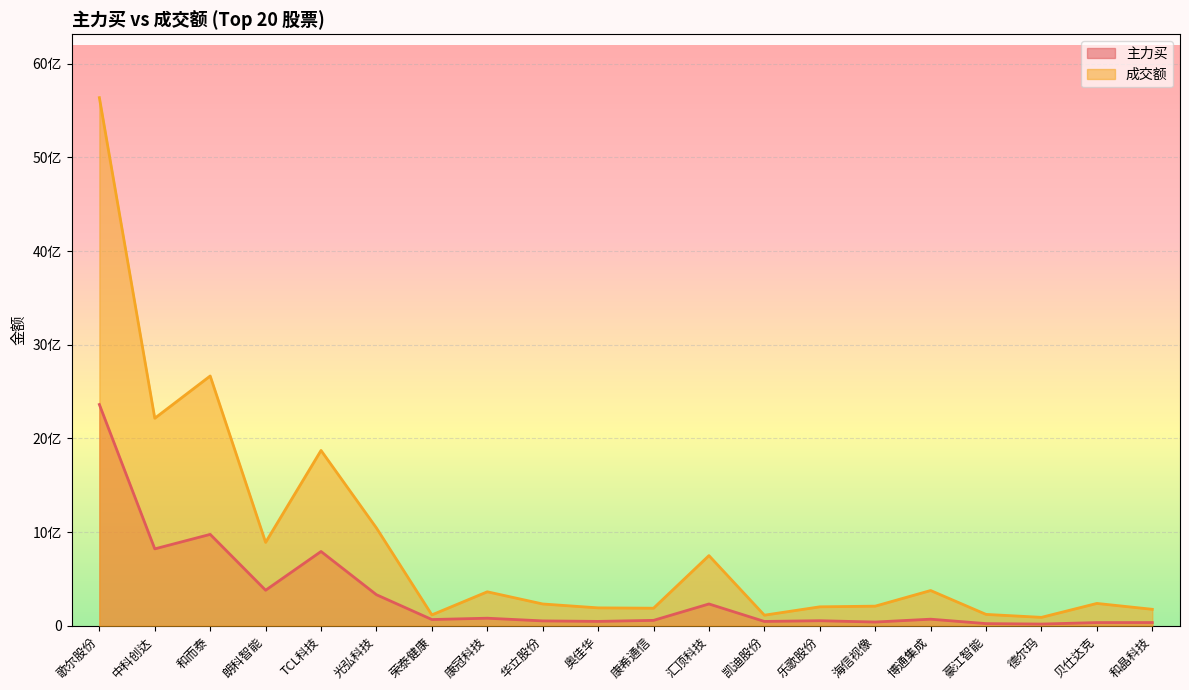

What are all the series names shown in the legend?

主力买, 成交额